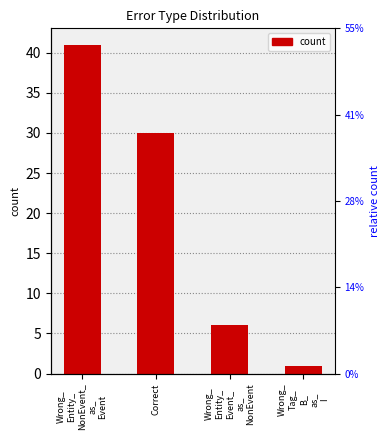

How many values are below 30?

2